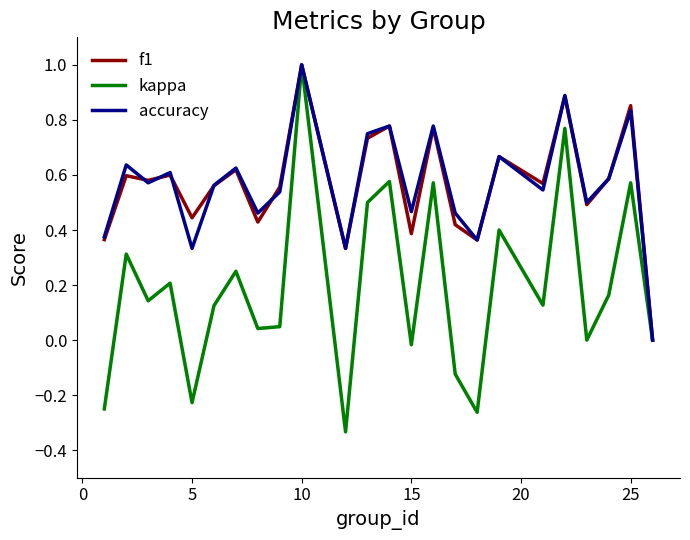

What is the maximum value shown in the chart?

1.0